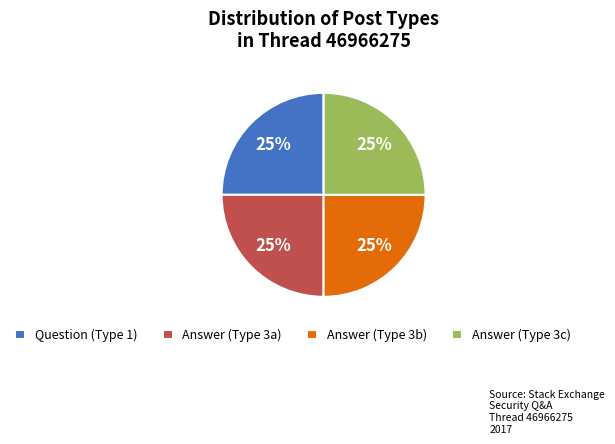

What is the ratio of the value at Question (Type 1) to the value at Answer (Type 3c)?

1.0